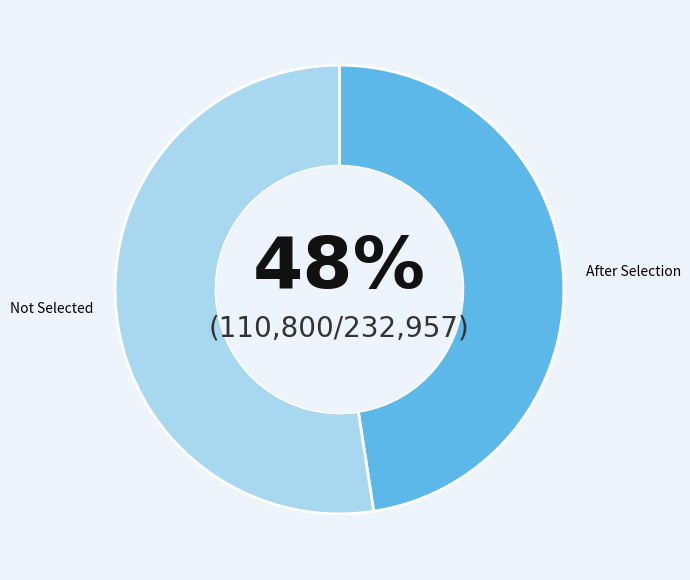

Which has a higher value, After Selection or Not Selected?

Not Selected